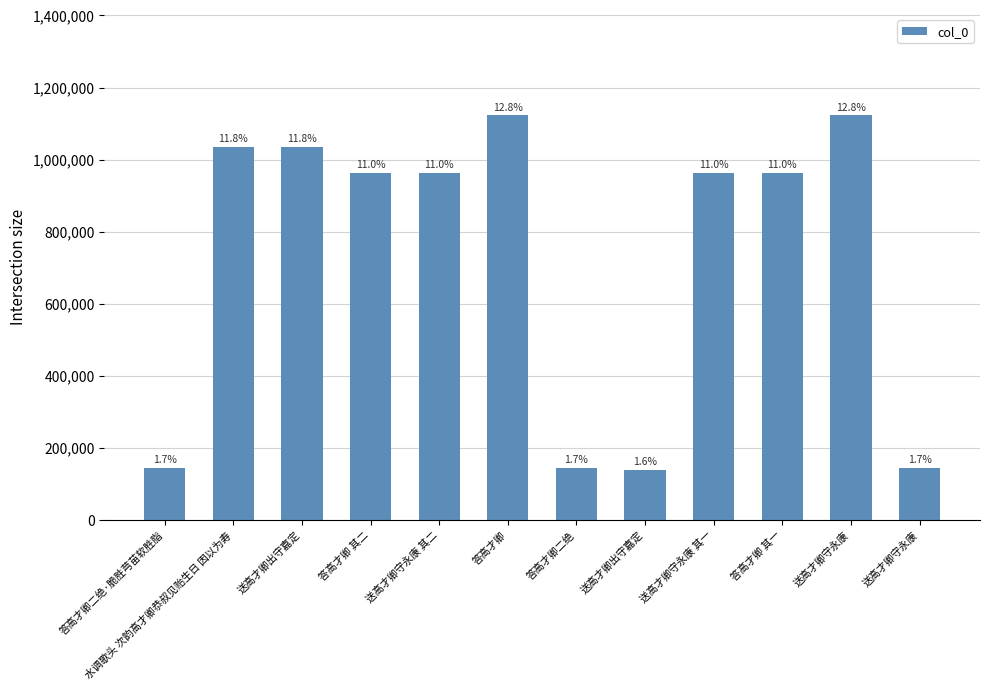

Read the value at 答高才卿 其一, to the nearest 10.

963400